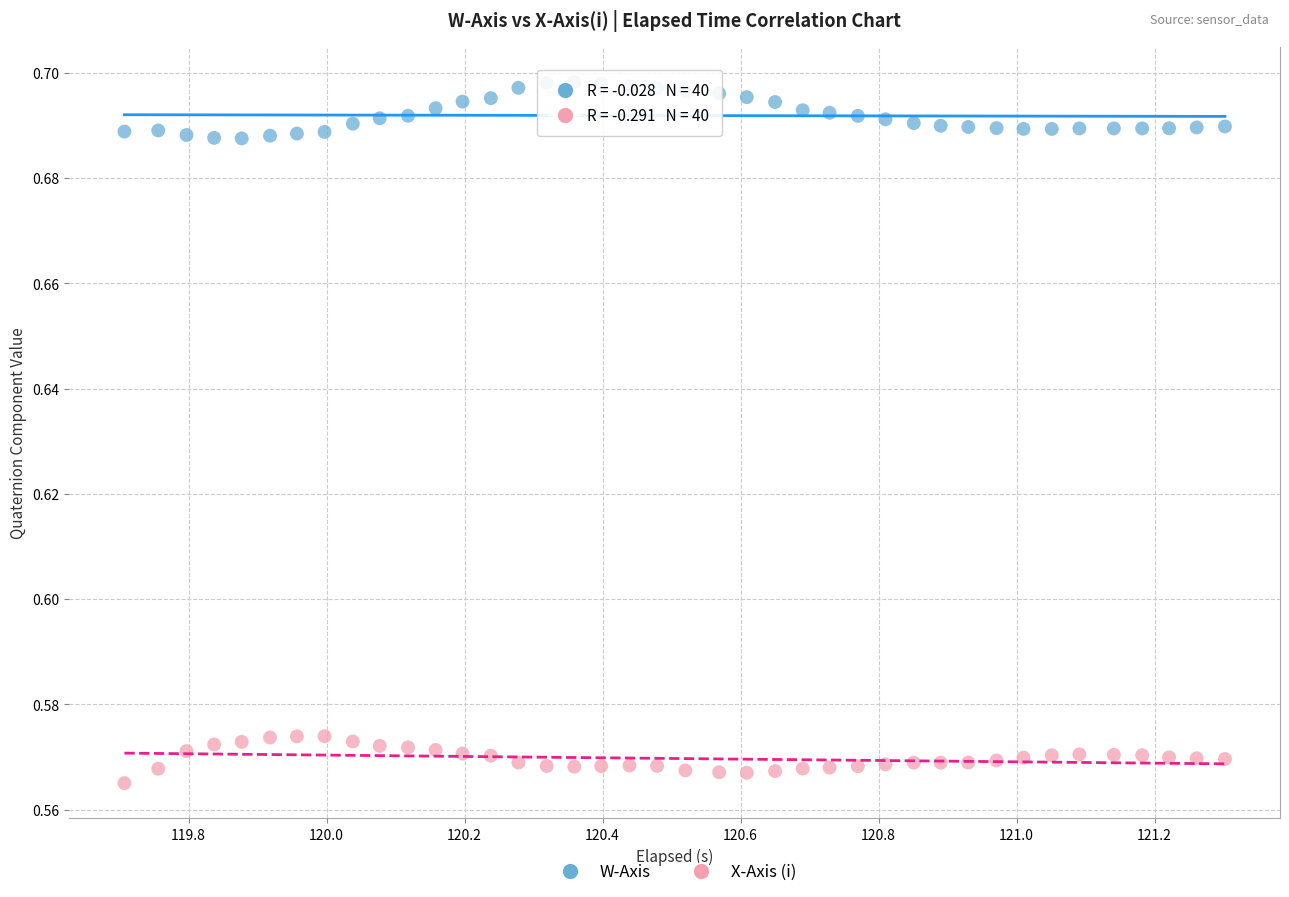

What are all the series names shown in the legend?

W-Axis, X-Axis (i)